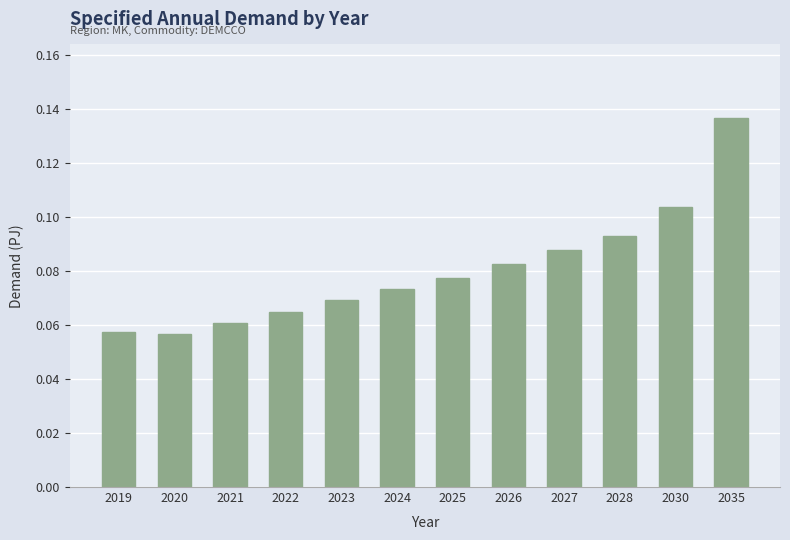

The chart shows a value of 0.0 at 2028. True or false?

False